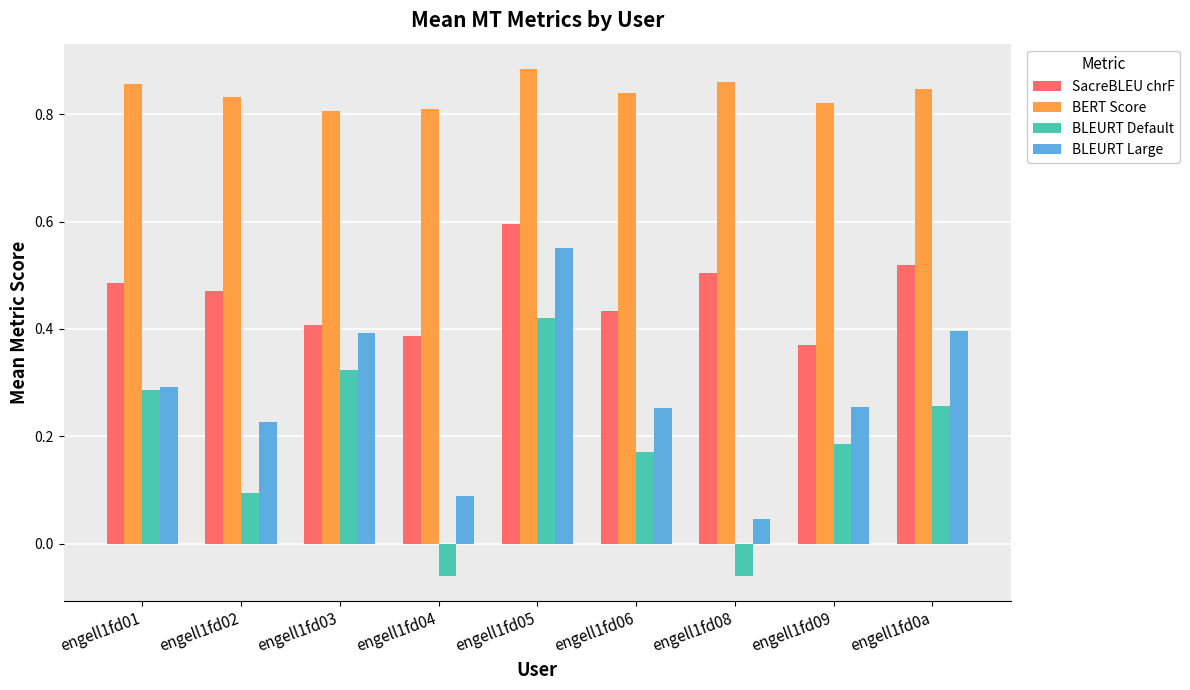

What position from the right is engell1fd01?

9